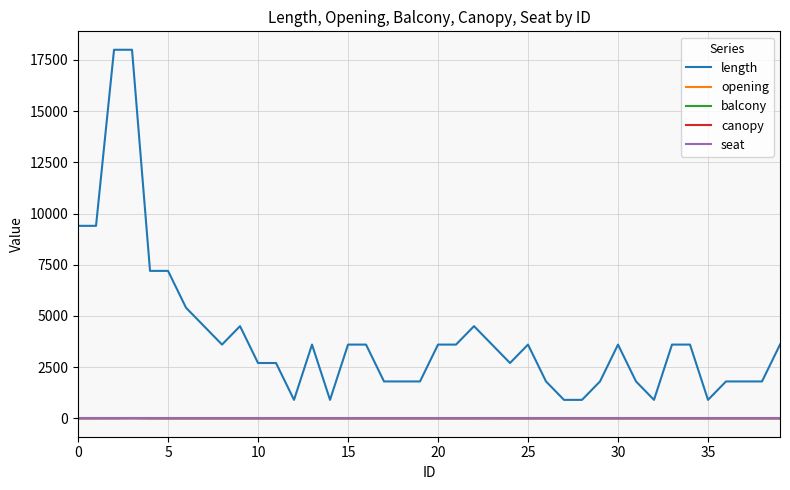

True or false: canopy and length intersect in this chart.

False